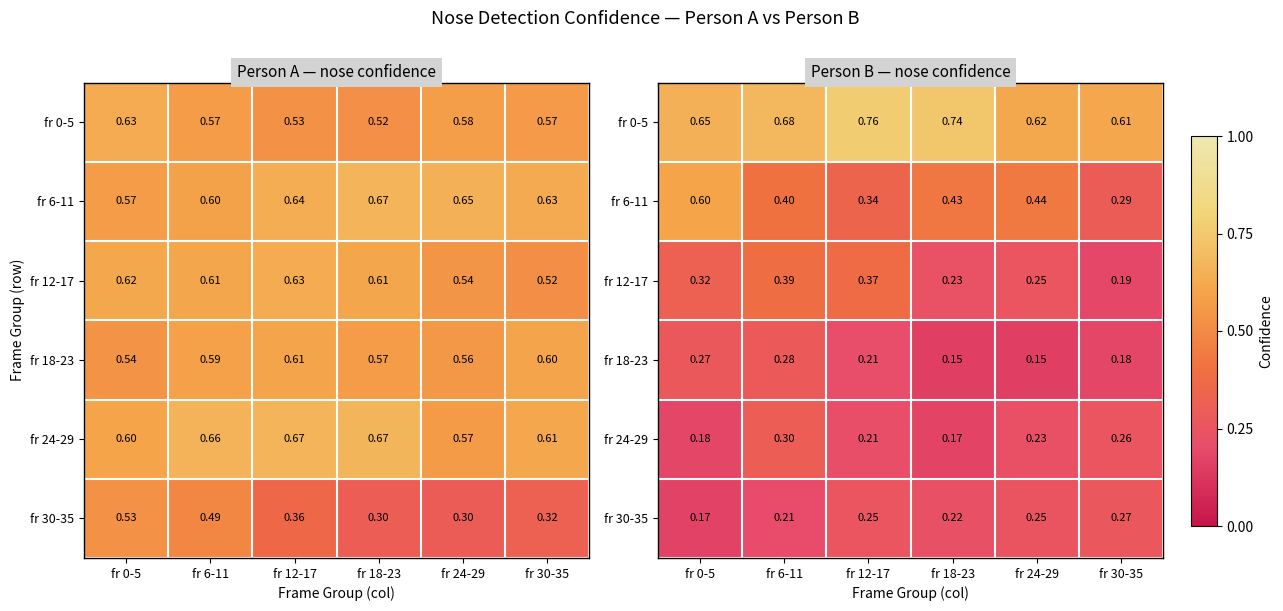

Which category has the highest value in the fr 12-17 series?

fr 6-11